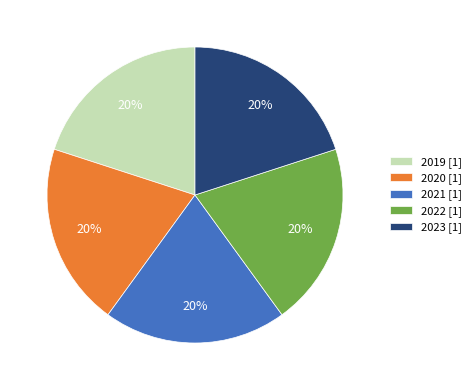

Is there a majority slice in this chart?

No